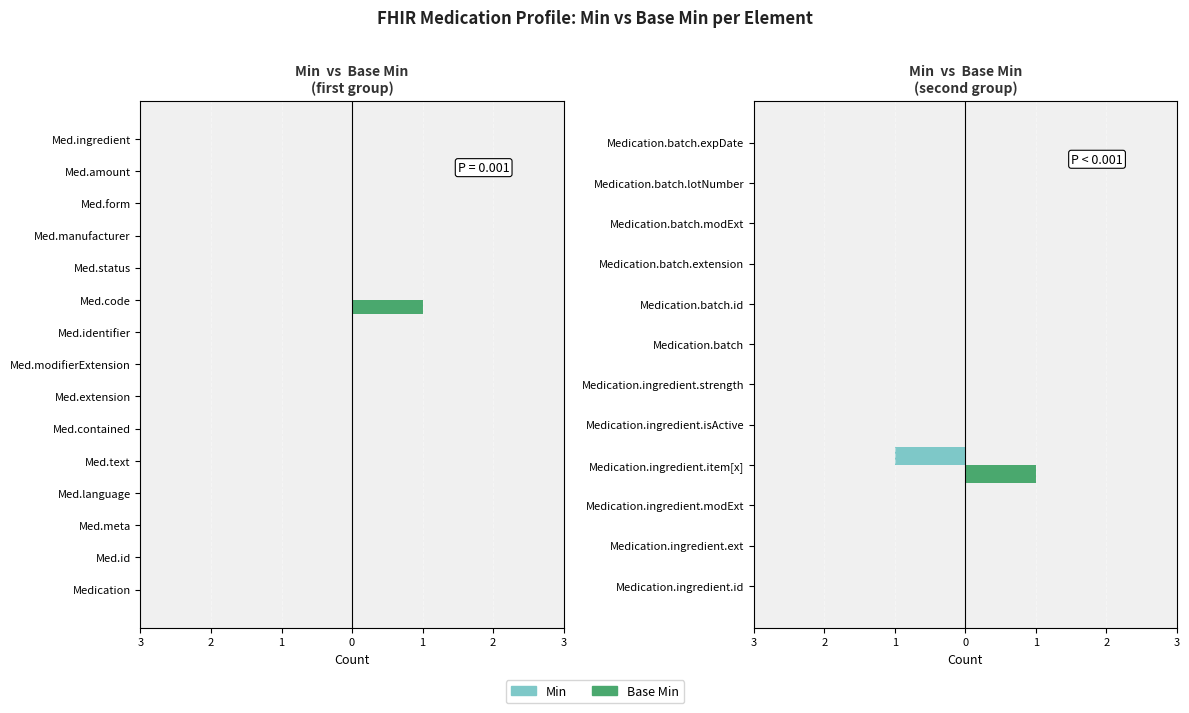

List the series in order of their peak value, lowest first.

Min, Base Min